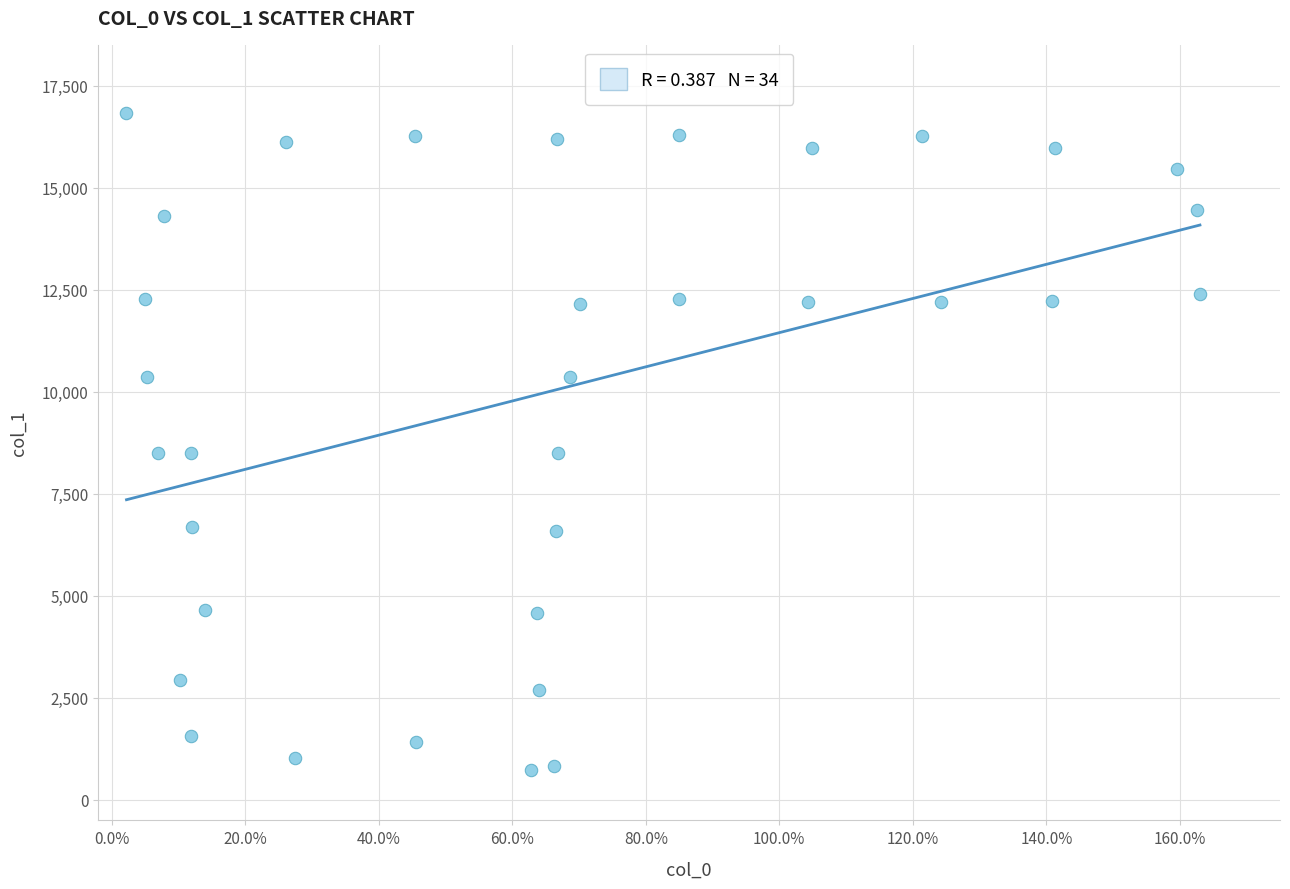

What is the range of X values (max minus min)?

160.8